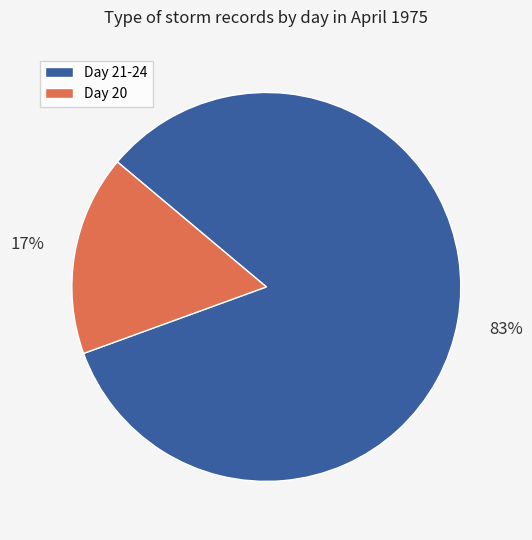

Does any single category account for the majority?

Yes